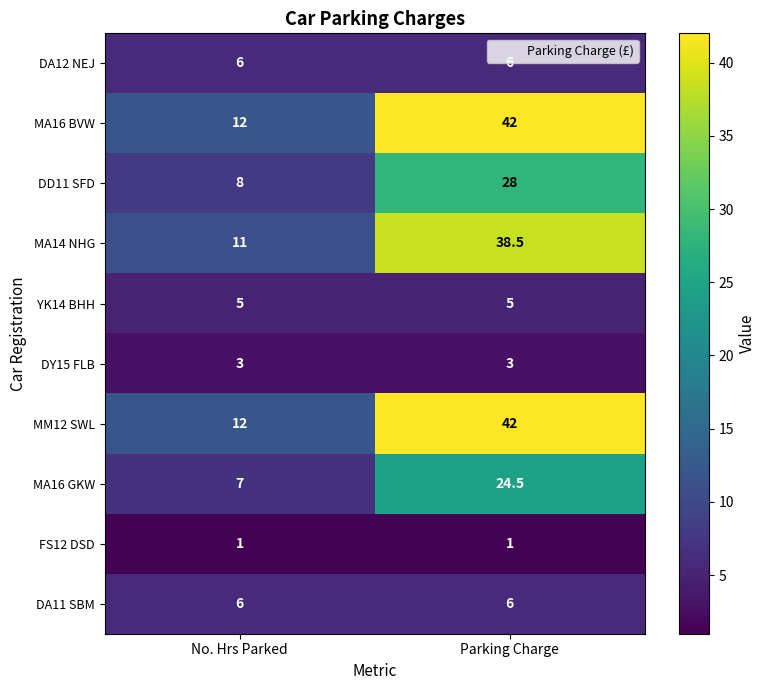

Rank the categories by MA16 GKW value from lowest to highest.

No. Hrs Parked, Parking Charge